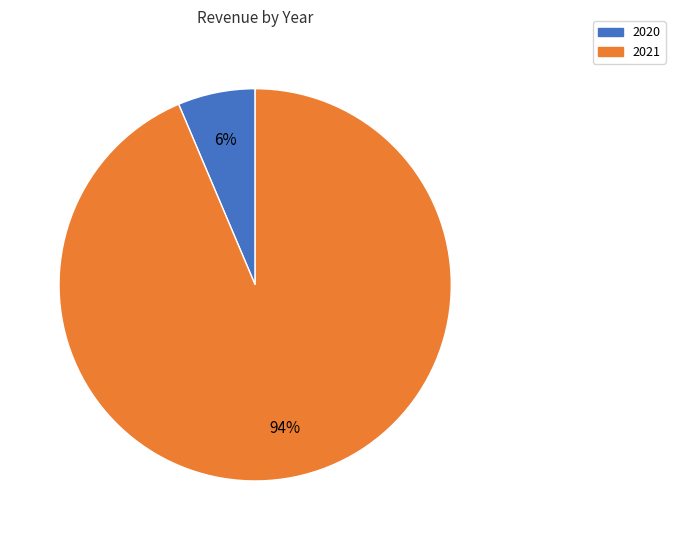

Rank the categories by value from highest to lowest.

2021, 2020